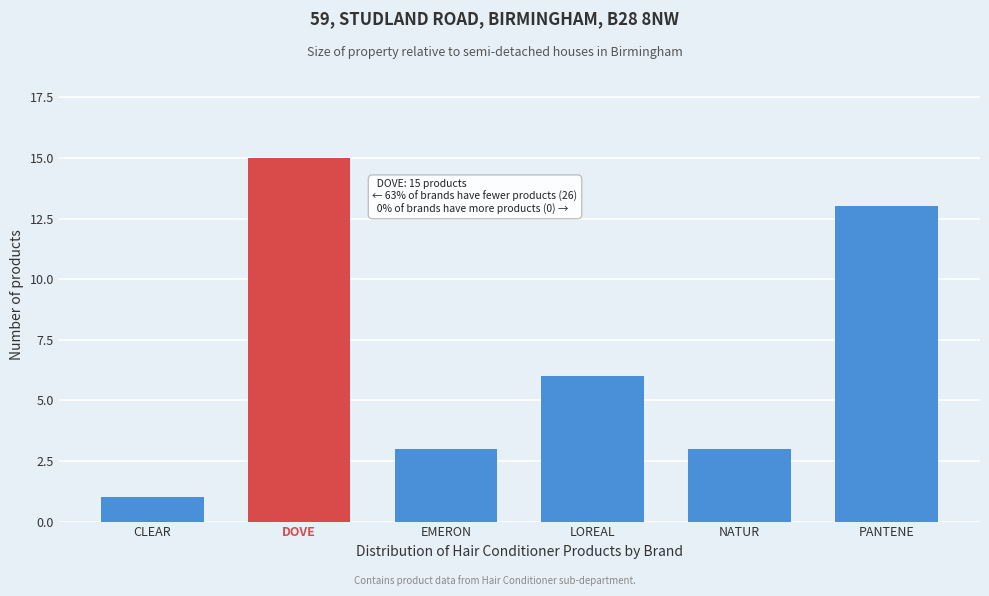

Reading left to right, extract all data points from this chart.

CLEAR=1	DOVE=15	EMERON=3	LOREAL=6	NATUR=3	PANTENE=13